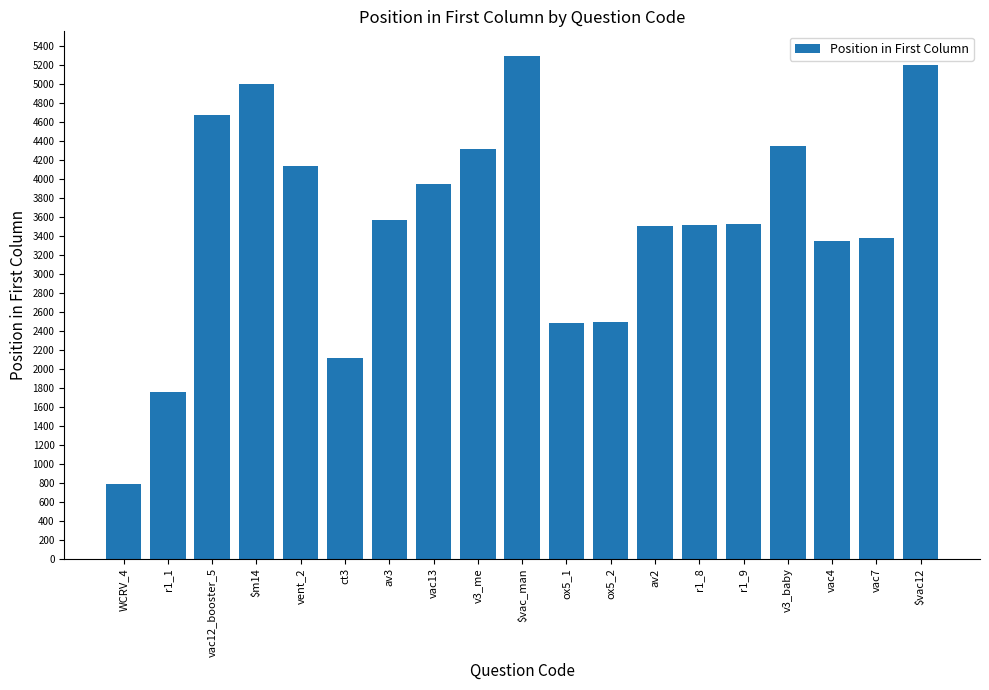

What position from the left is ct3?

6